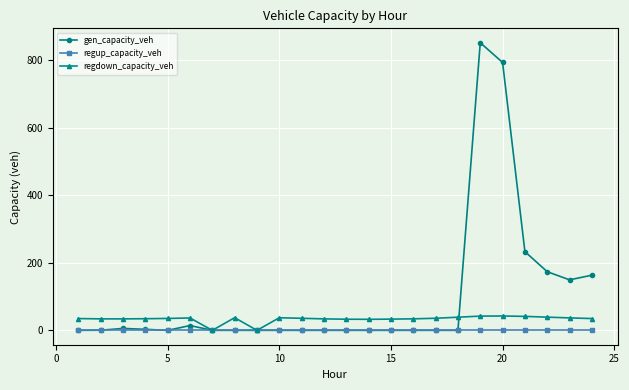

Which series has the widest spread of values?

gen_capacity_veh